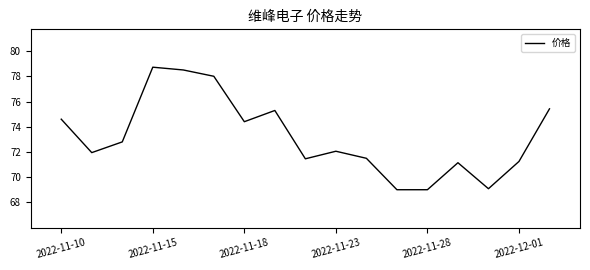

What is the maximum value shown in the chart?

78.7